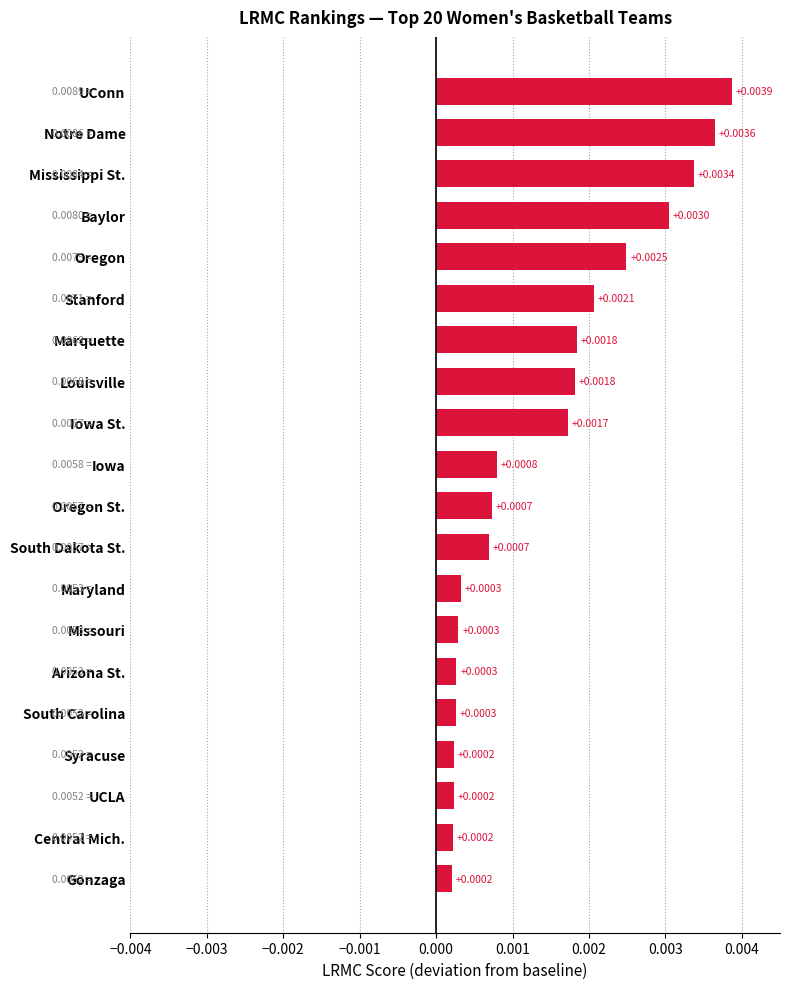

Between Gonzaga and Iowa, which is larger?

Iowa